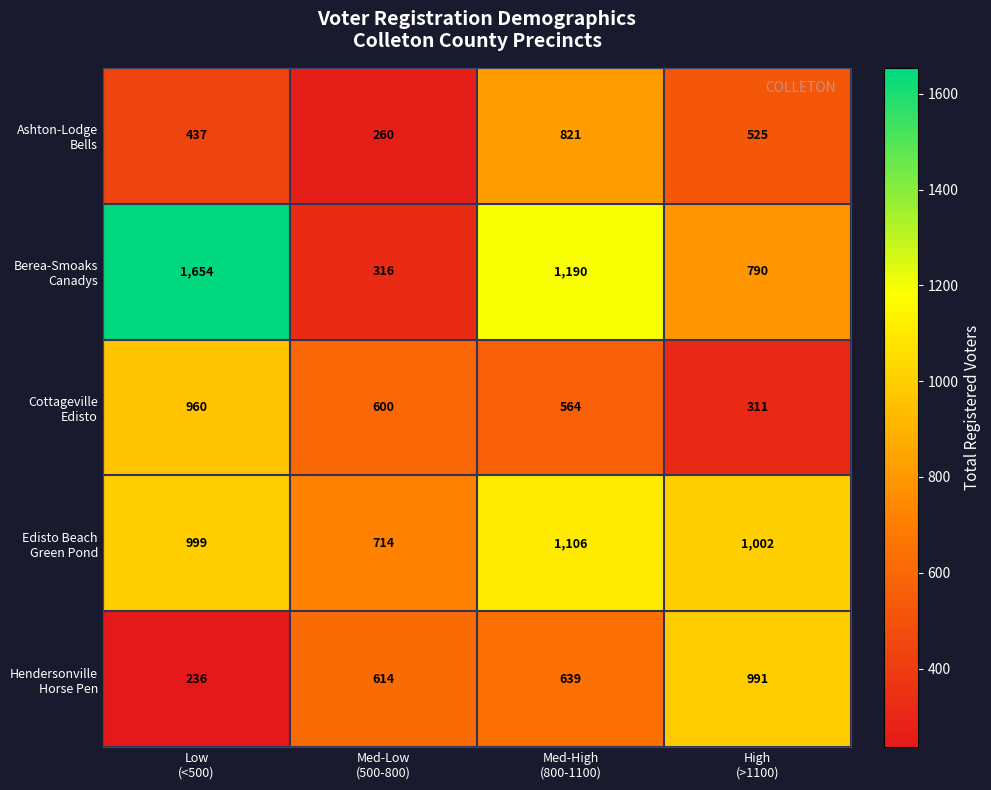

What is the smallest value displayed?

236